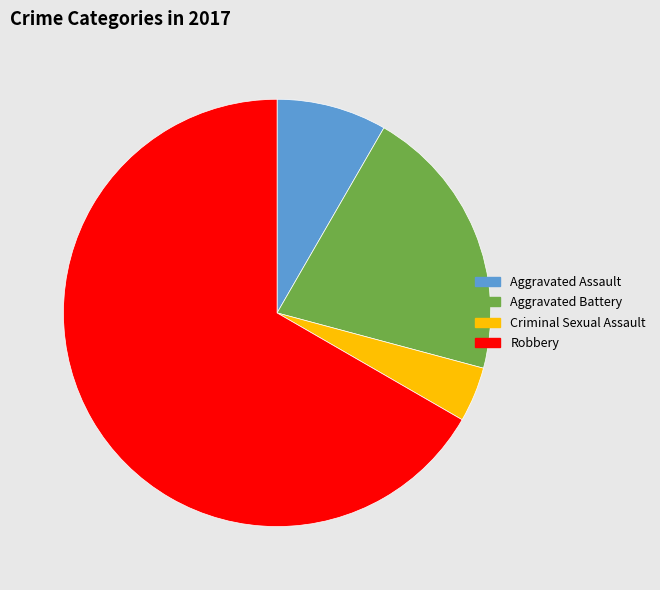

Combined, do Aggravated Assault and Aggravated Battery account for over 50%?

No